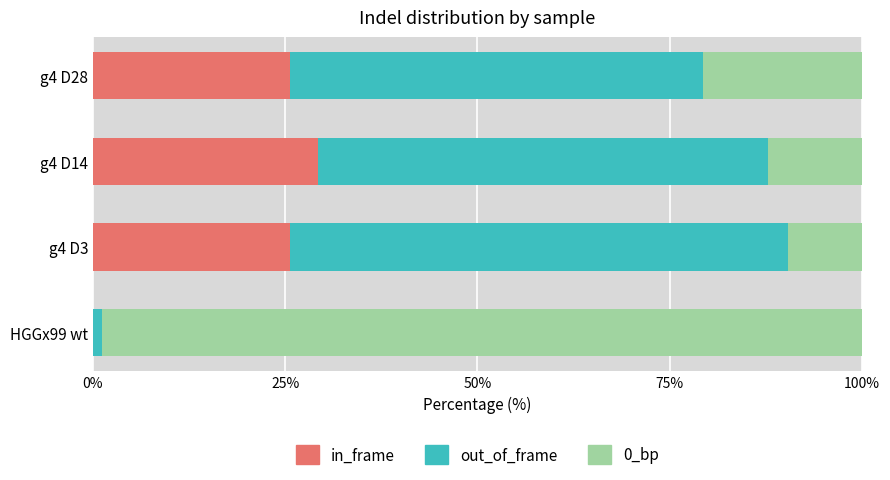

At which label does in_frame reach its peak?

g4 D14